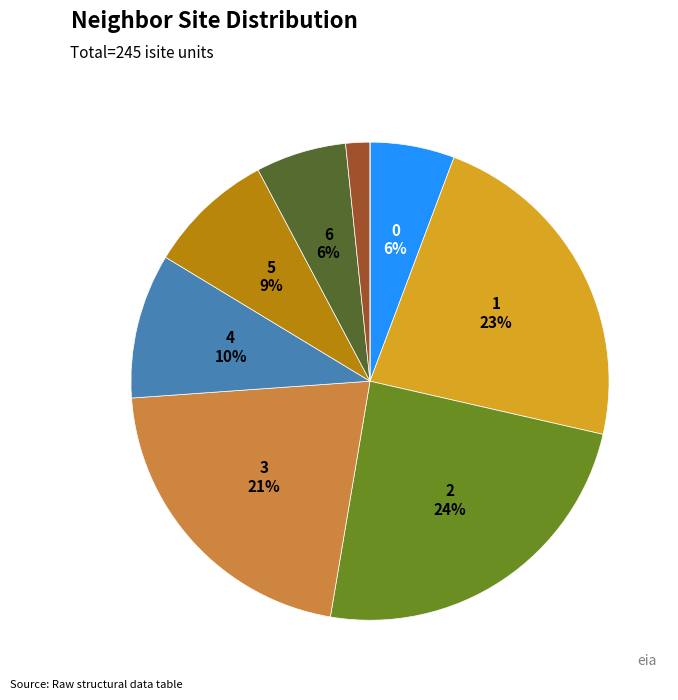

To the nearest percent, what is the average slice percentage?

11%